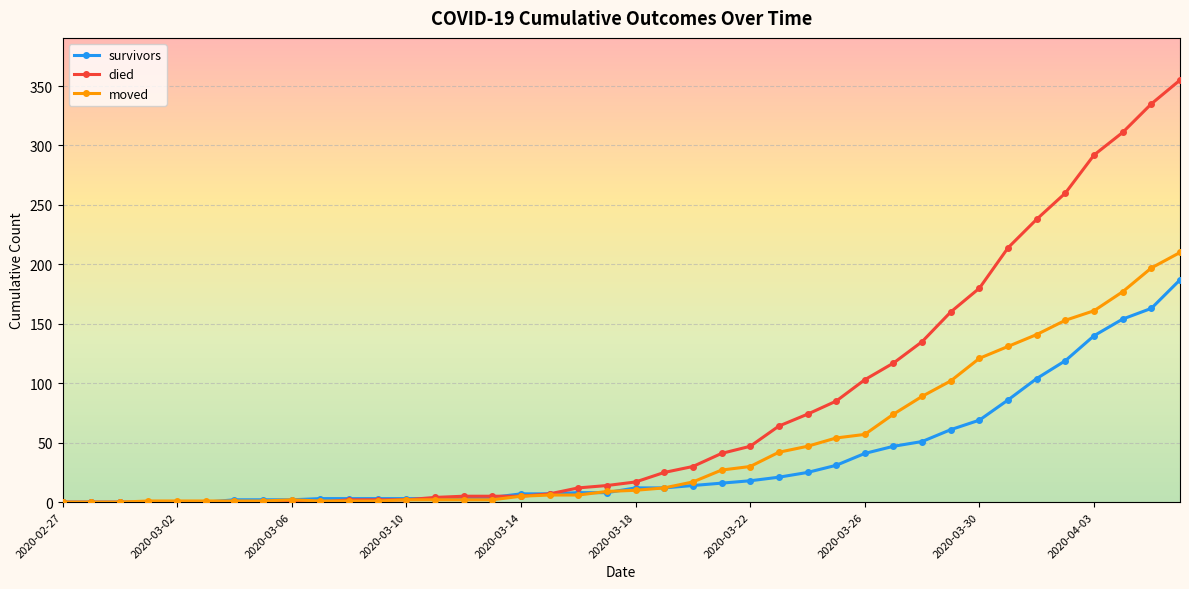

Which series has the largest total across all categories?

died